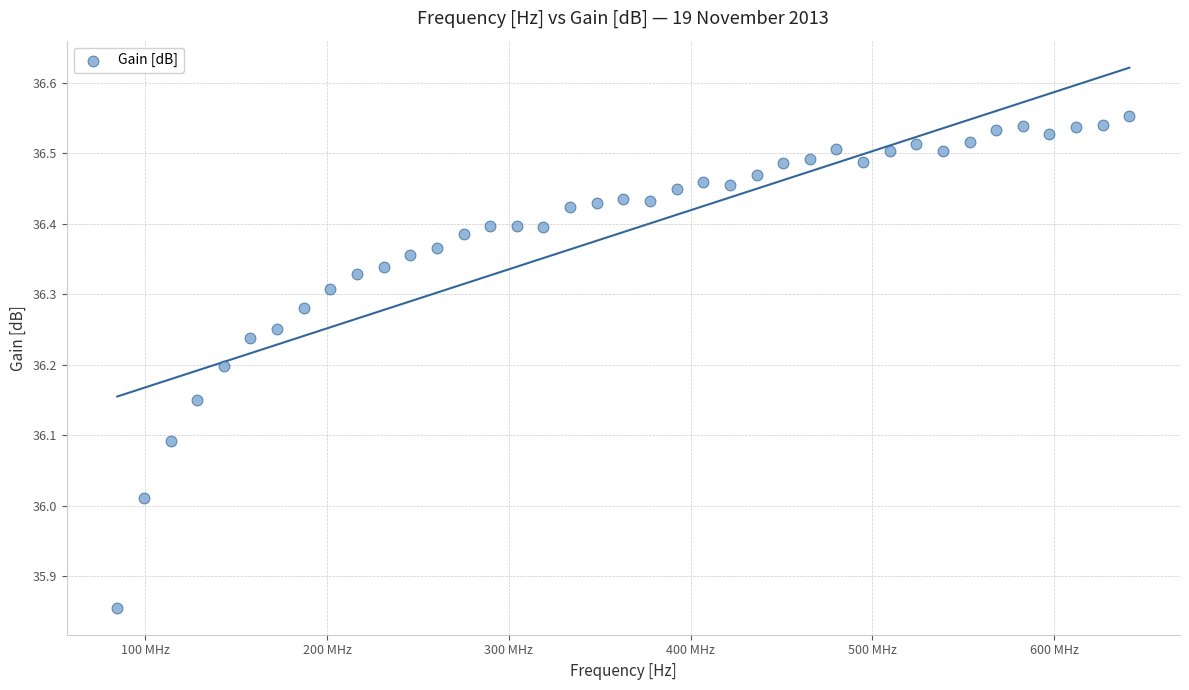

What is the range of Y values (max minus min)?

0.7